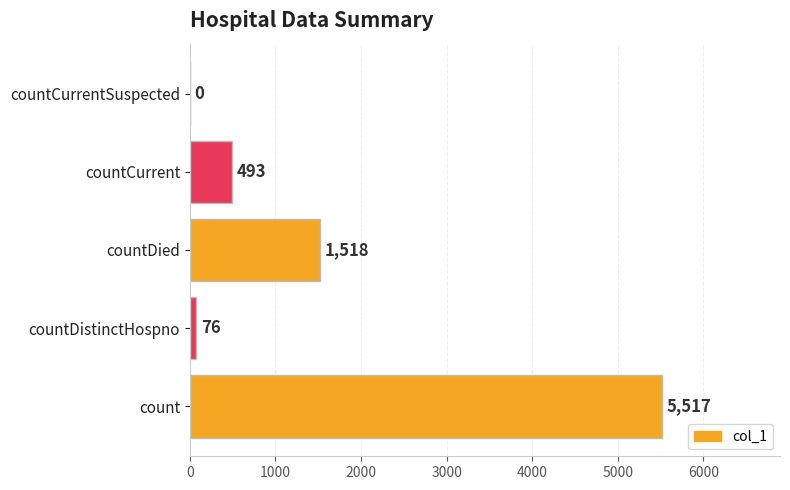

True or false: the data shows 3241 at count.

False